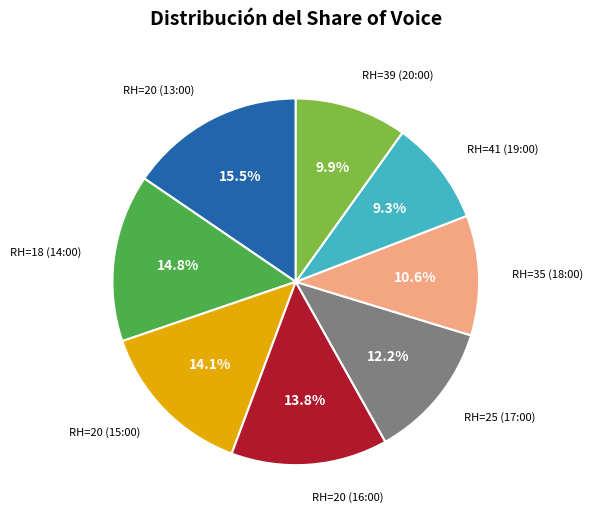

To the nearest percent, what portion does RH=18 (14:00) represent?

15%